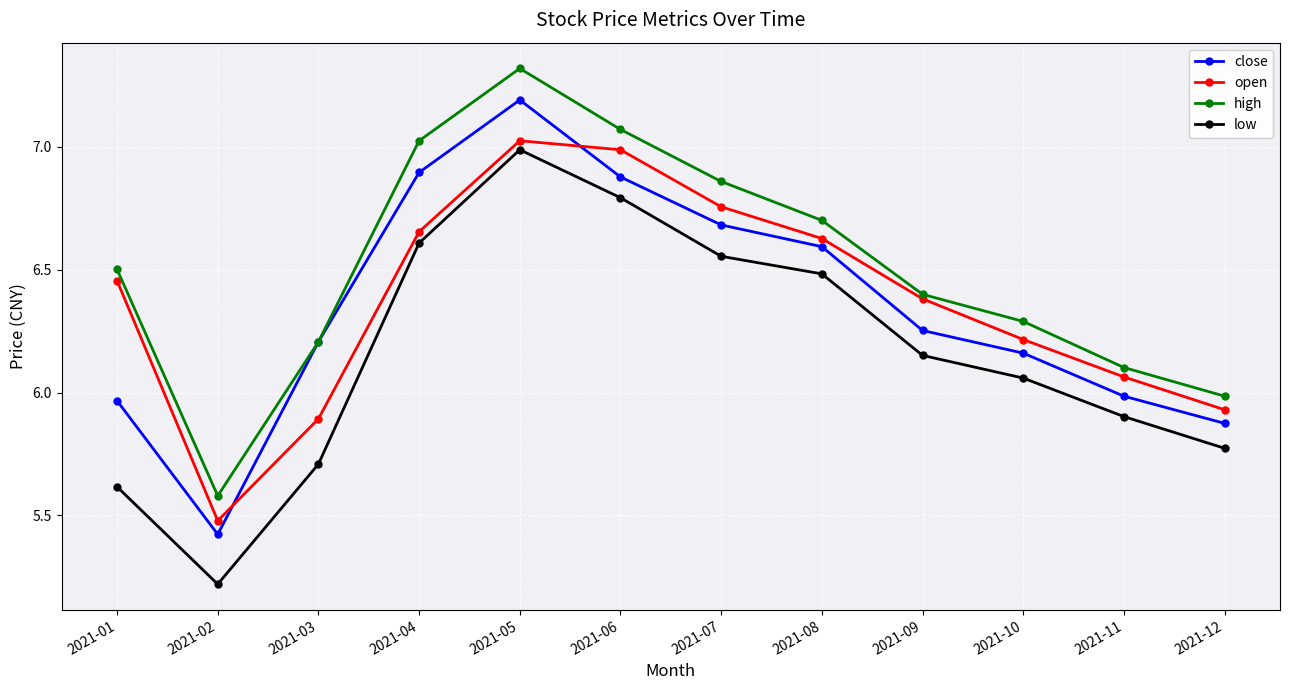

True or false: low and close cross at least once.

False